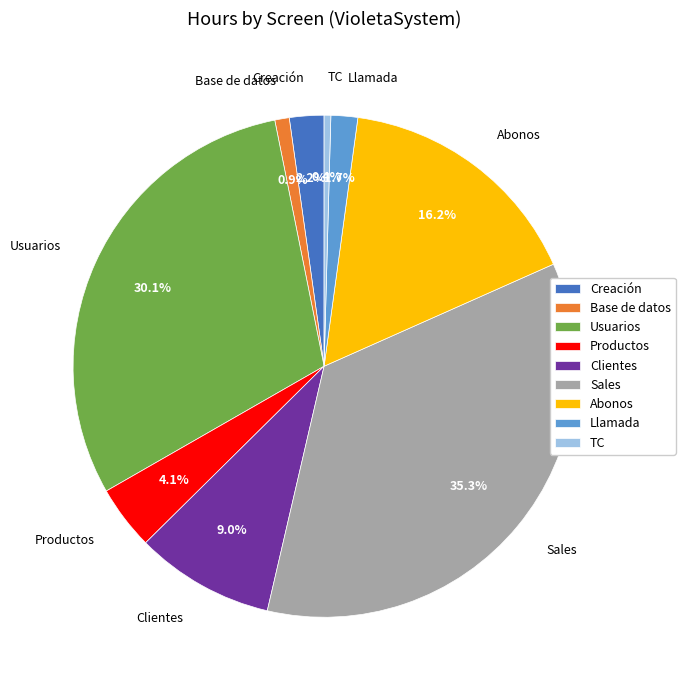

To the nearest percent, what percentage of the pie is Llamada?

2%